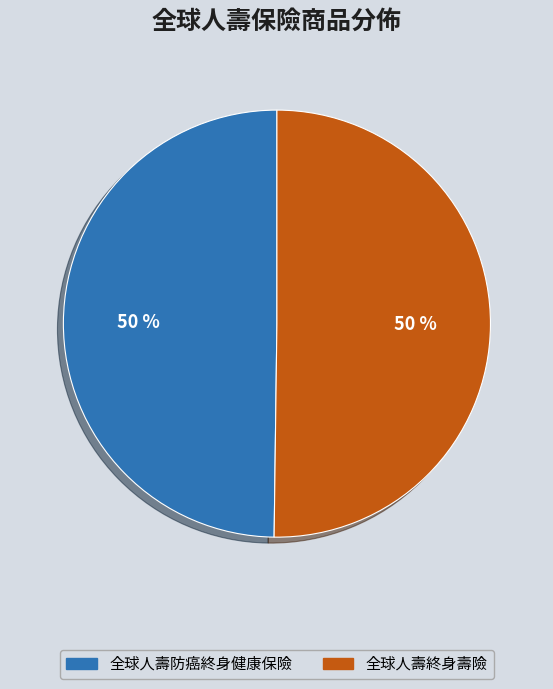

Approximately how many times larger is the value at 全球人壽防癌終身健康保險 compared to 全球人壽終身壽險?

1.0